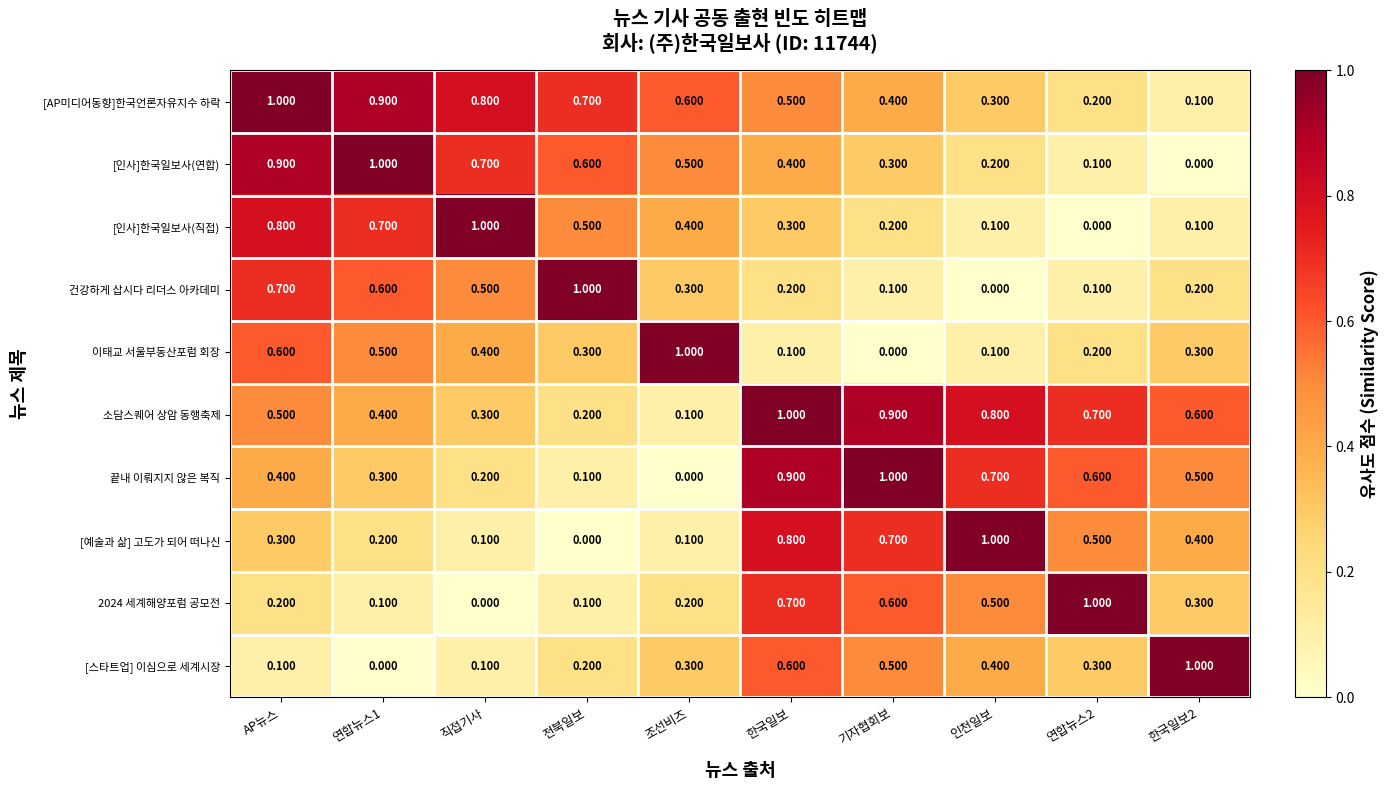

At which label is 이태교 서울부동산포럼 회장 closest to 0?

기자협회보